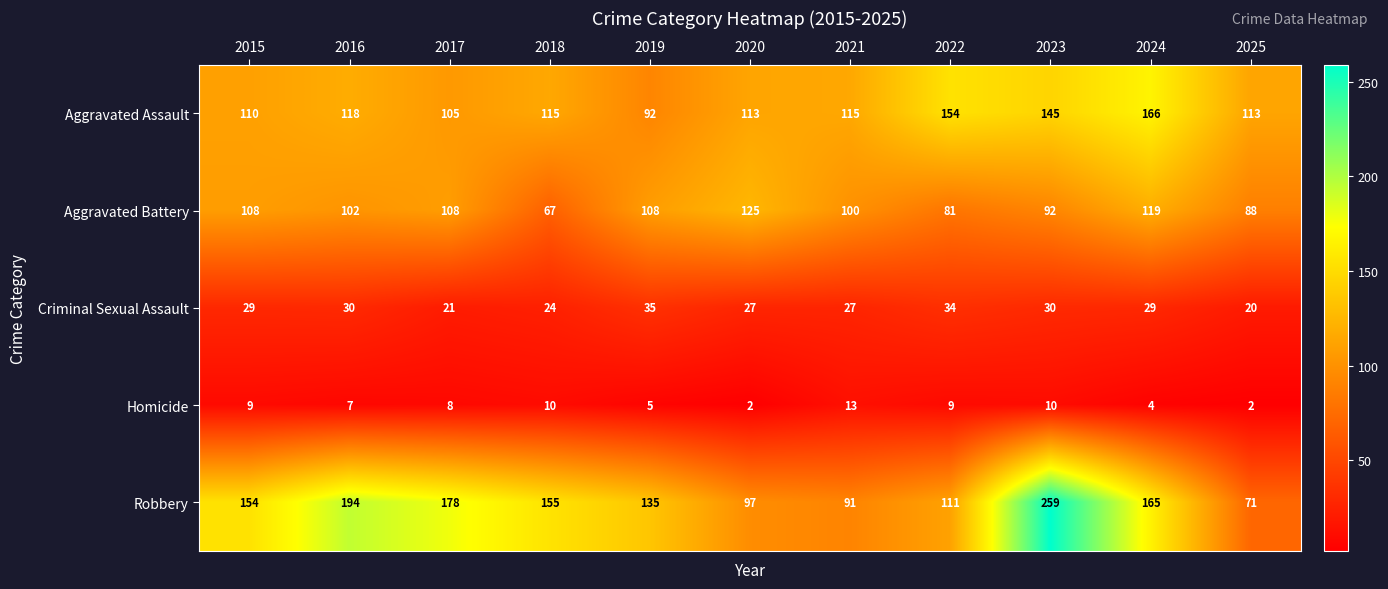

What is the lowest value of the Aggravated Assault series?

92